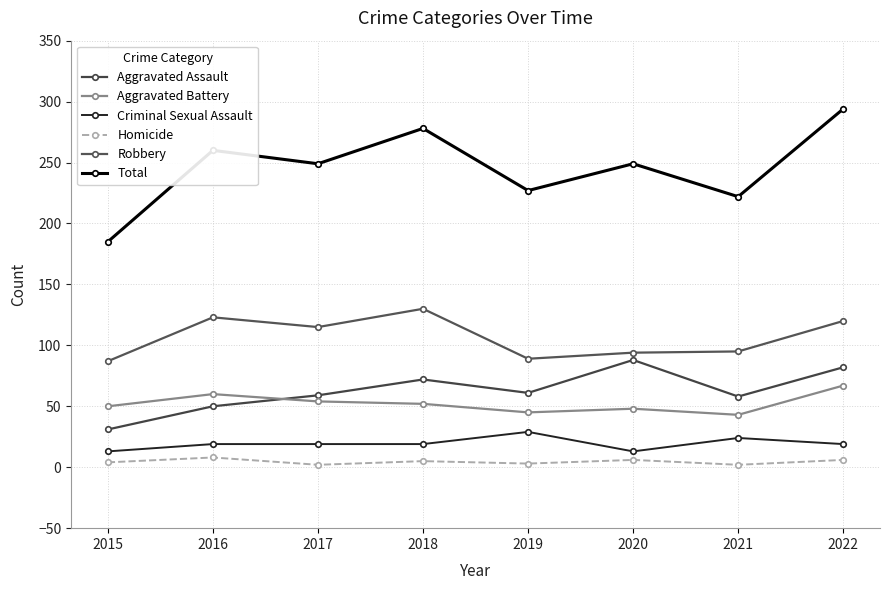

True or false: Aggravated Assault has more than 2 points higher than both neighbors.

False